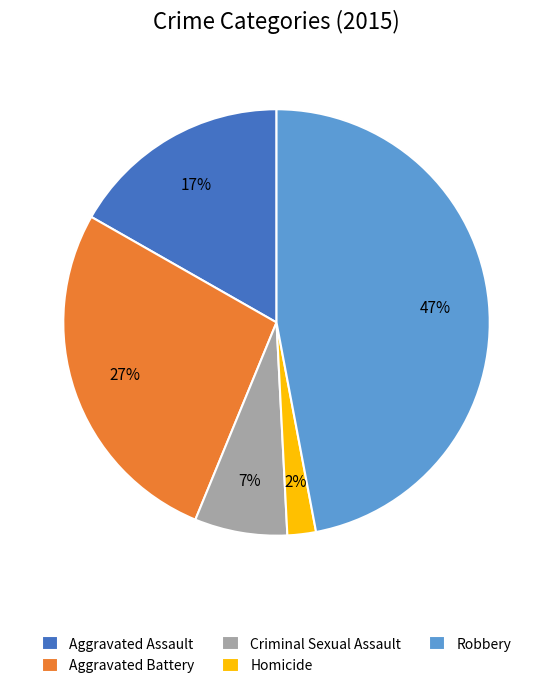

To the nearest percent, what is the difference between the Aggravated Assault and Homicide slice percentages?

15%